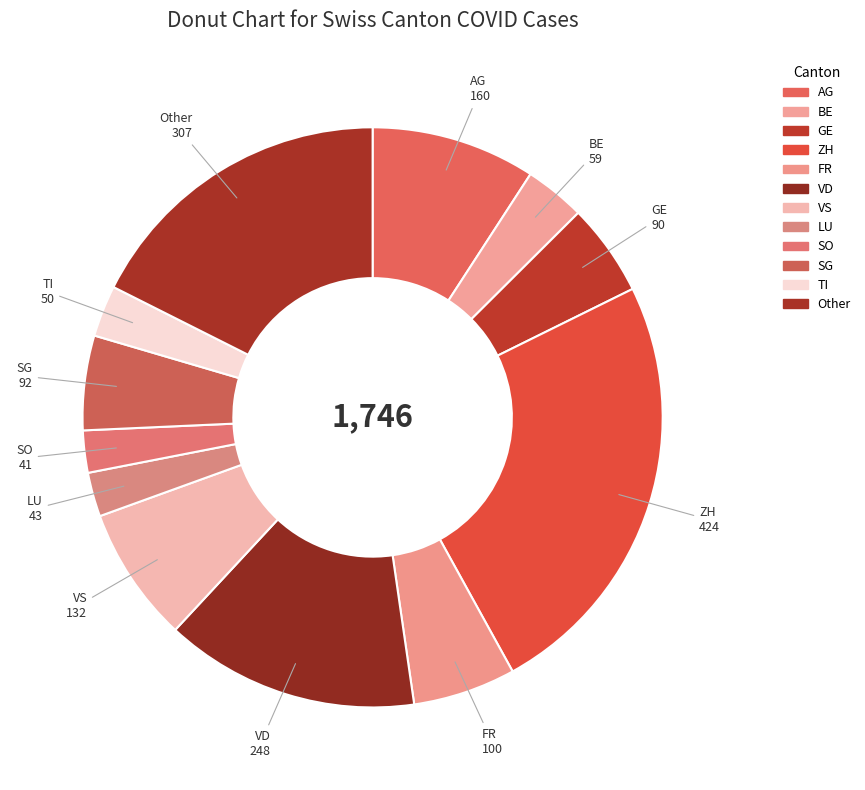

Count the number of slices in the pie.

12